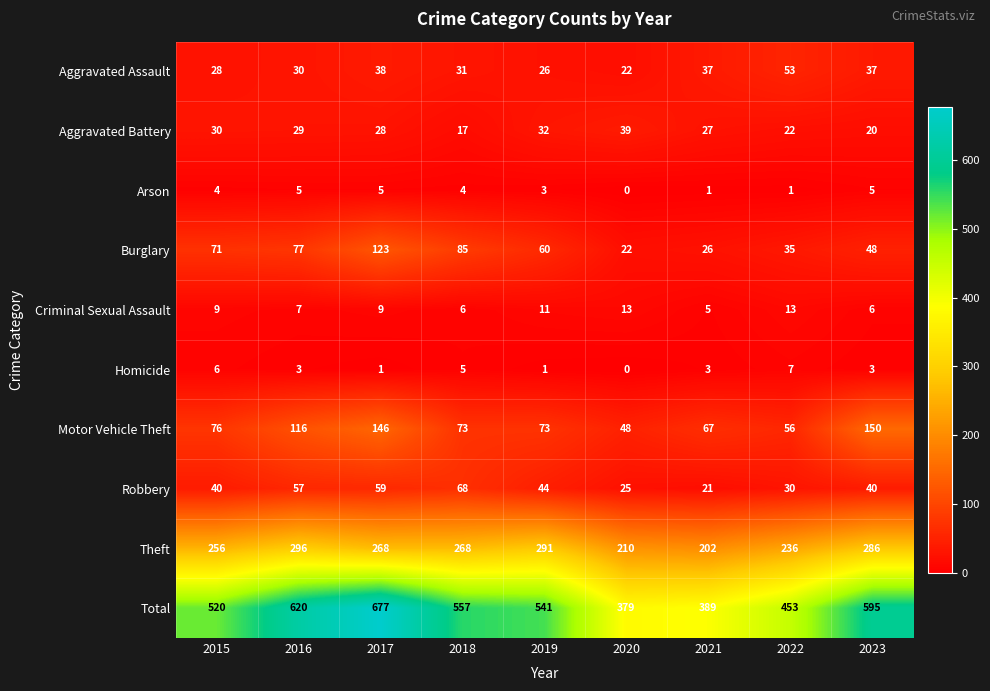

Which series has the largest total across all categories?

Total